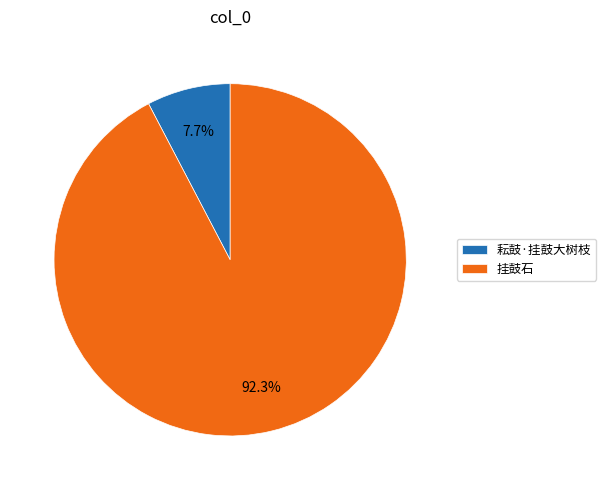

To the nearest percent, what portion does 挂鼓石 represent?

92%